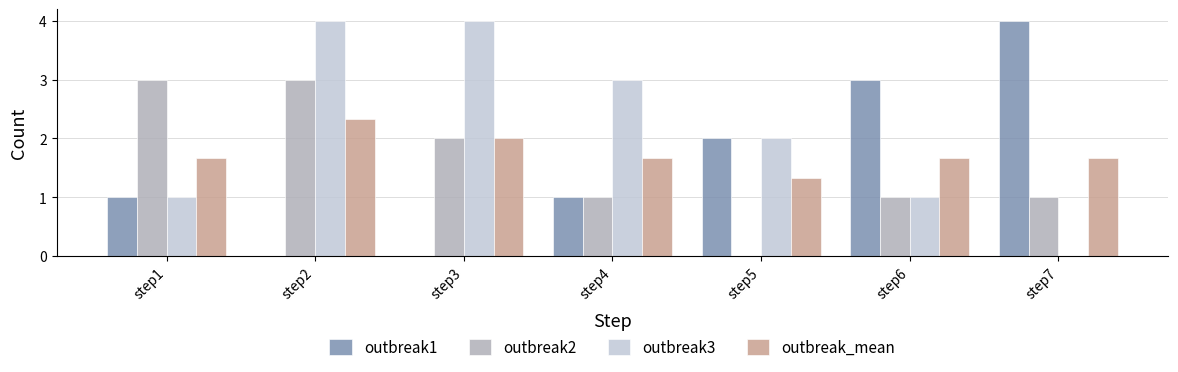

What are all the series names shown in the legend?

outbreak1, outbreak2, outbreak3, outbreak_mean